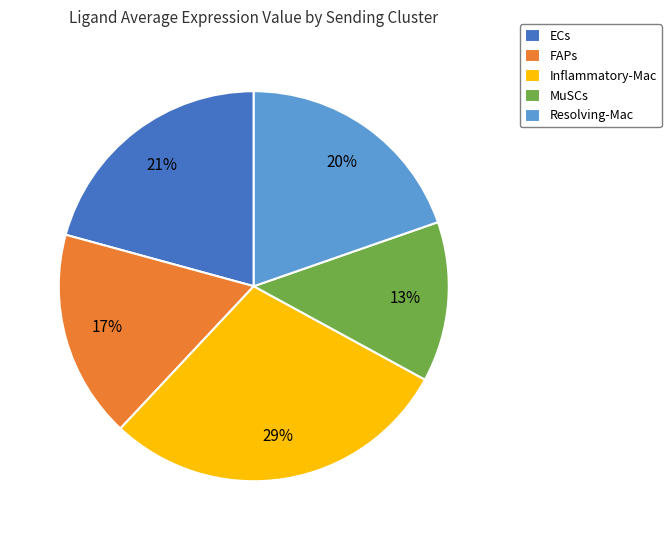

To the nearest percent, what is the combined percentage of ECs and Inflammatory-Mac?

50%